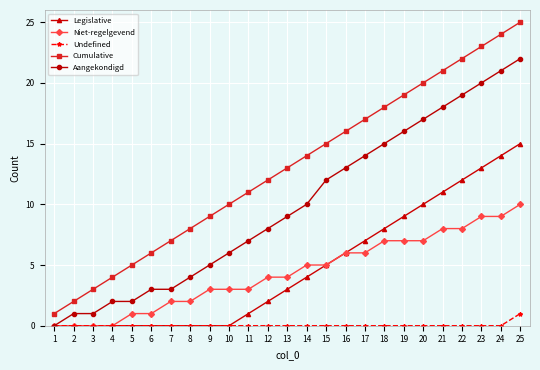

Reading left to right, what are all the values shown in this chart?

Legislative: 1=0	2=0	3=0	4=0	5=0	6=0	7=0	8=0	9=0	10=0	11=1	12=2	13=3	14=4	15=5	16=6	17=7	18=8	19=9	20=10	21=11	22=12	23=13	24=14	25=15
Niet-regelgevend: 1=0	2=0	3=0	4=0	5=1	6=1	7=2	8=2	9=3	10=3	11=3	12=4	13=4	14=5	15=5	16=6	17=6	18=7	19=7	20=7	21=8	22=8	23=9	24=9	25=10
Undefined: 1=0	2=0	3=0	4=0	5=0	6=0	7=0	8=0	9=0	10=0	11=0	12=0	13=0	14=0	15=0	16=0	17=0	18=0	19=0	20=0	21=0	22=0	23=0	24=0	25=1
Cumulative: 1=1	2=2	3=3	4=4	5=5	6=6	7=7	8=8	9=9	10=10	11=11	12=12	13=13	14=14	15=15	16=16	17=17	18=18	19=19	20=20	21=21	22=22	23=23	24=24	25=25
Aangekondigd: 1=0	2=1	3=1	4=2	5=2	6=3	7=3	8=4	9=5	10=6	11=7	12=8	13=9	14=10	15=12	16=13	17=14	18=15	19=16	20=17	21=18	22=19	23=20	24=21	25=22